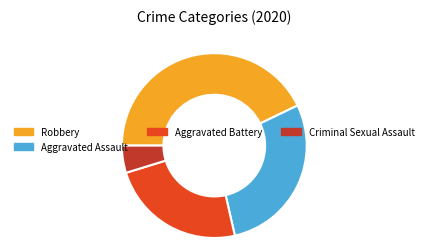

How many slices are in this pie chart?

4